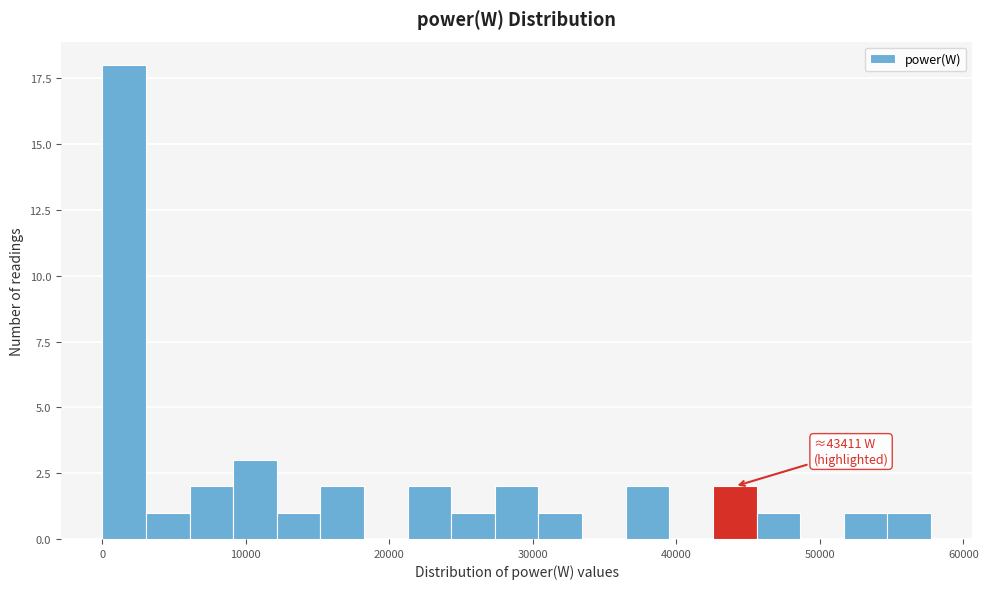

Read against the x-axis, roughly where is the centre of the tallest bar?

2000